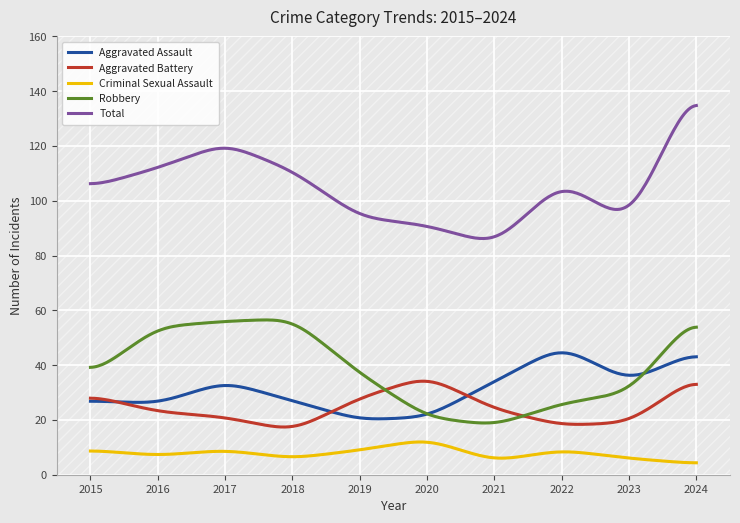

What is the highest value of the Total series?

134.8